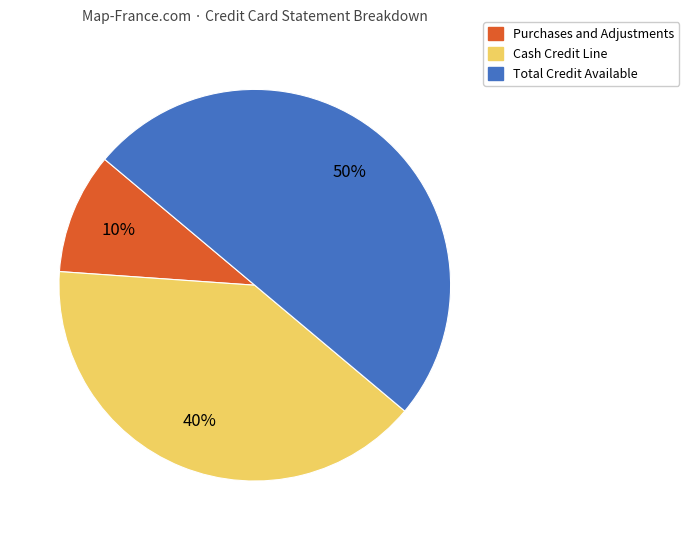

To the nearest percent, what is the difference between the largest and smallest slice percentages?

40%